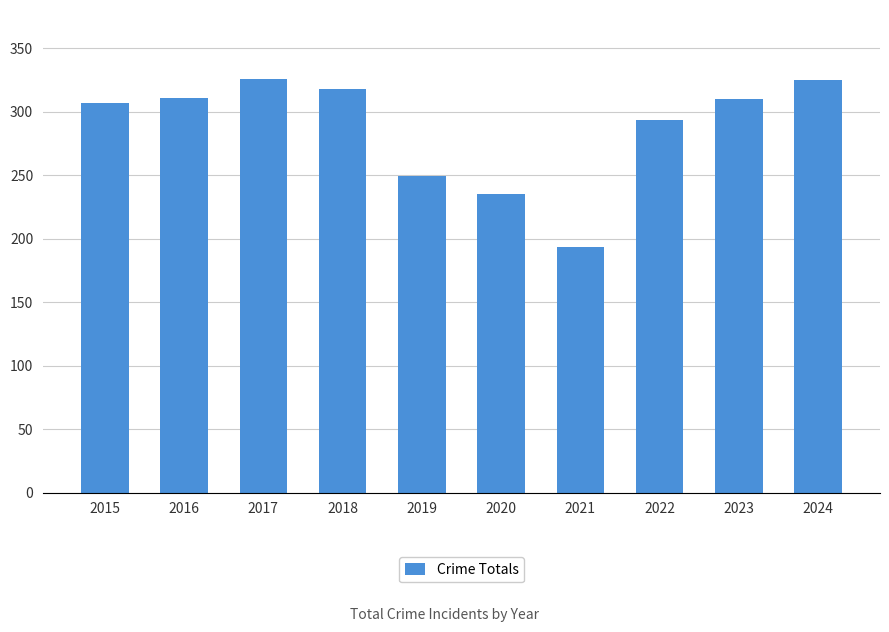

Where does the data first go above 310?

2016